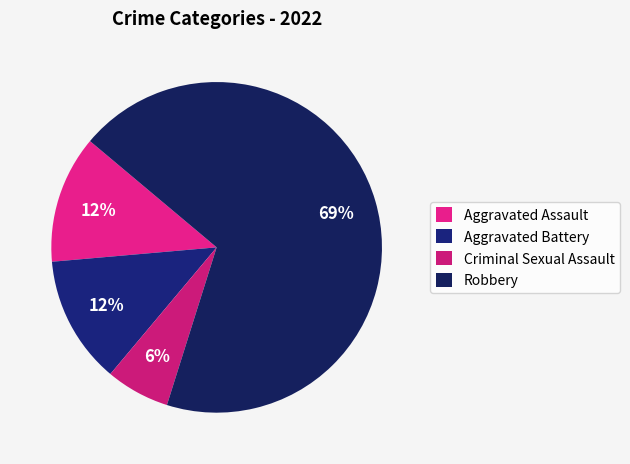

What percentage do Robbery and Aggravated Assault together represent?

81.2%